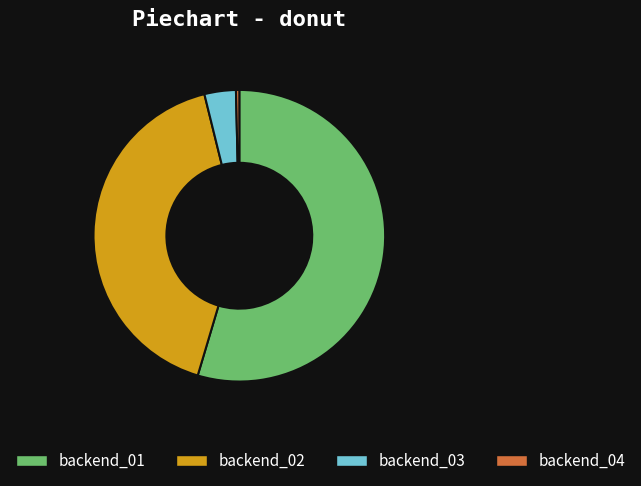

Which slice is the smallest?

backend_04